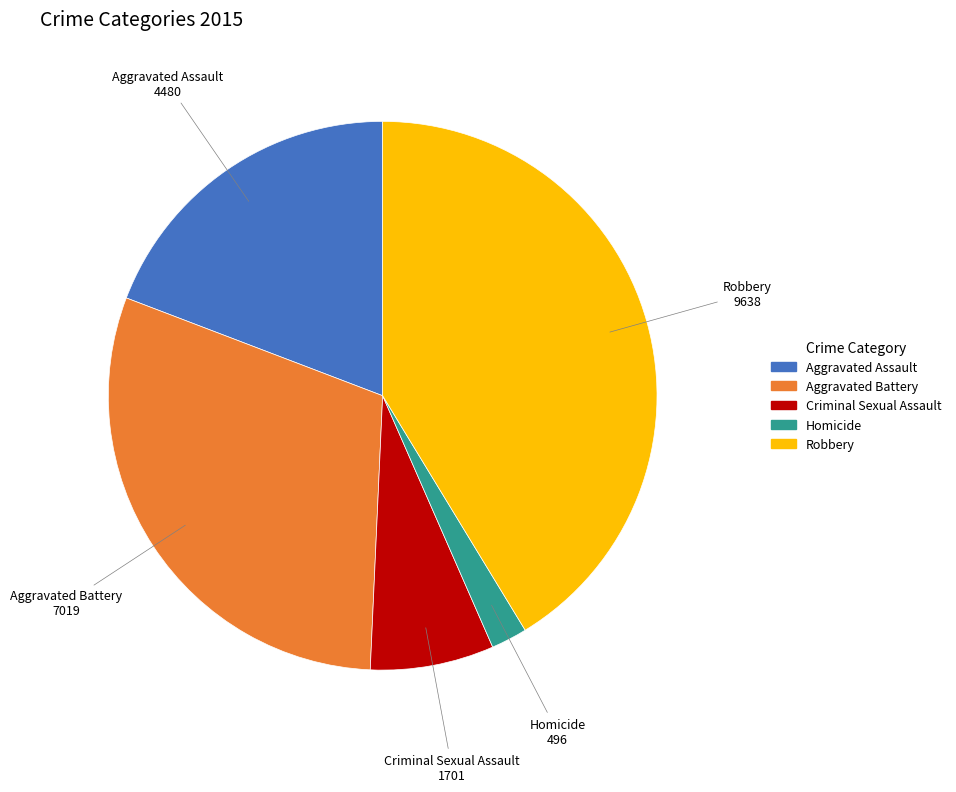

Is it true that Aggravated Assault is 19% of the pie?

True